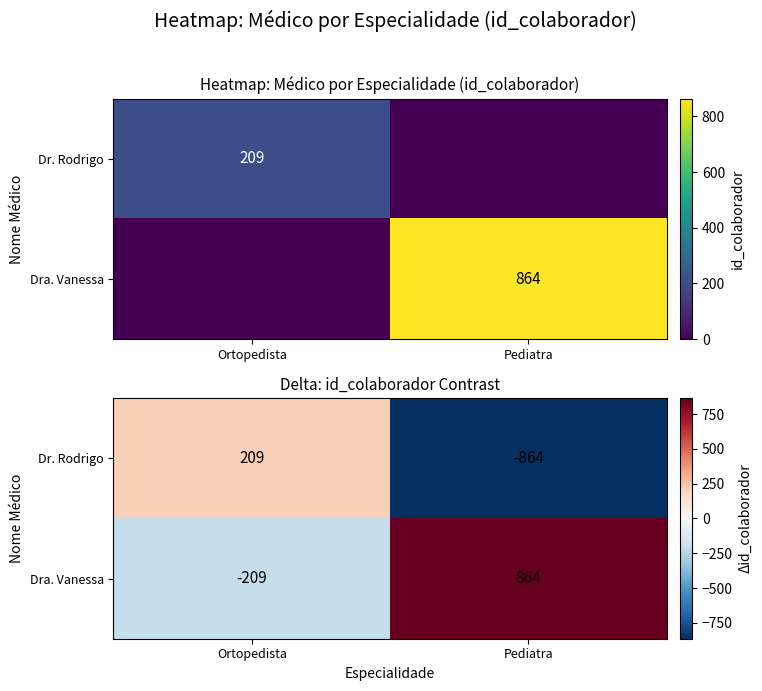

Which series has the widest spread of values?

Dr. Rodrigo